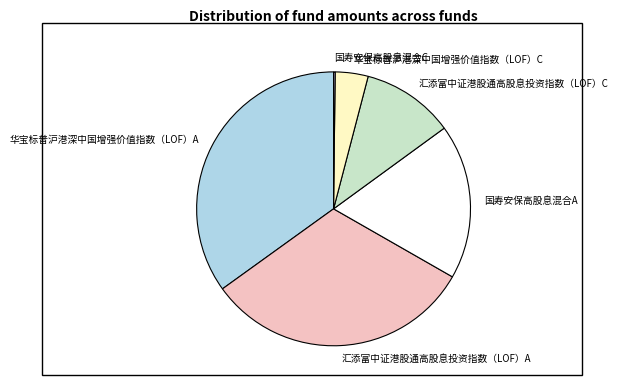

Does 汇添富中证港股通高股息投资指数（LOF）C represent more than half of the total?

No